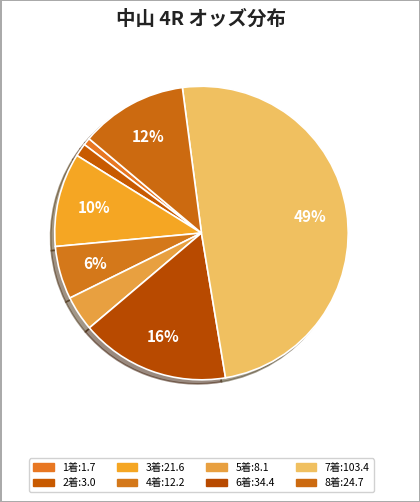

How many segments does this pie chart have?

8